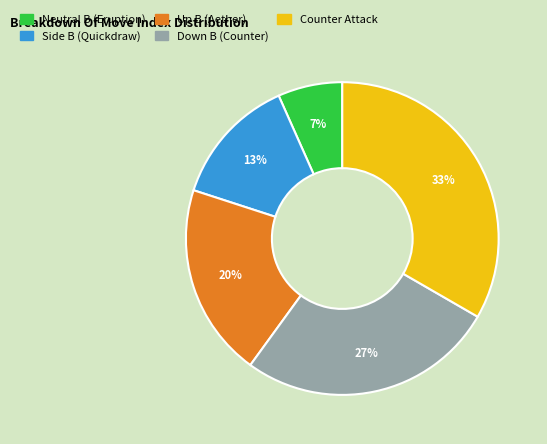

Count the number of slices in the pie.

5